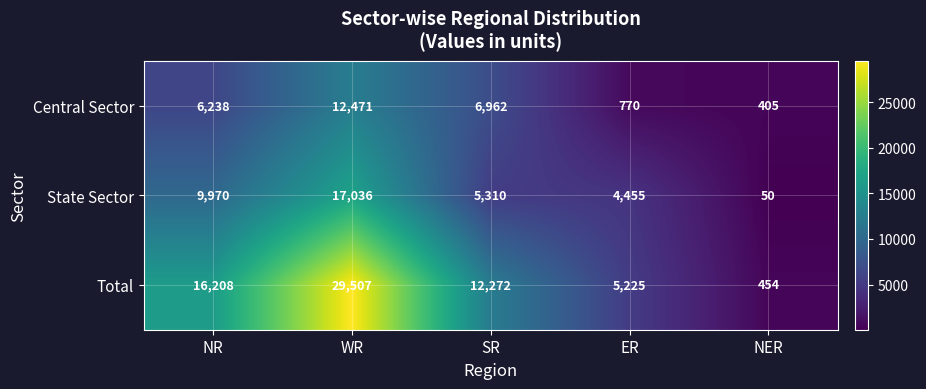

What is the difference between the highest and lowest values at SR?

6962